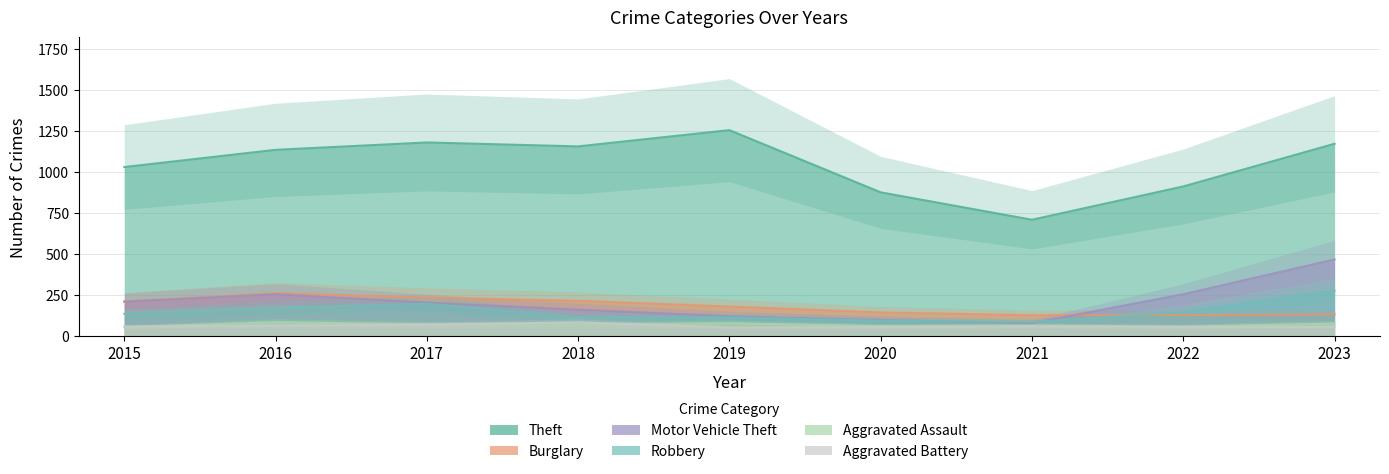

Between 2019 and 2022, which is larger?

2019